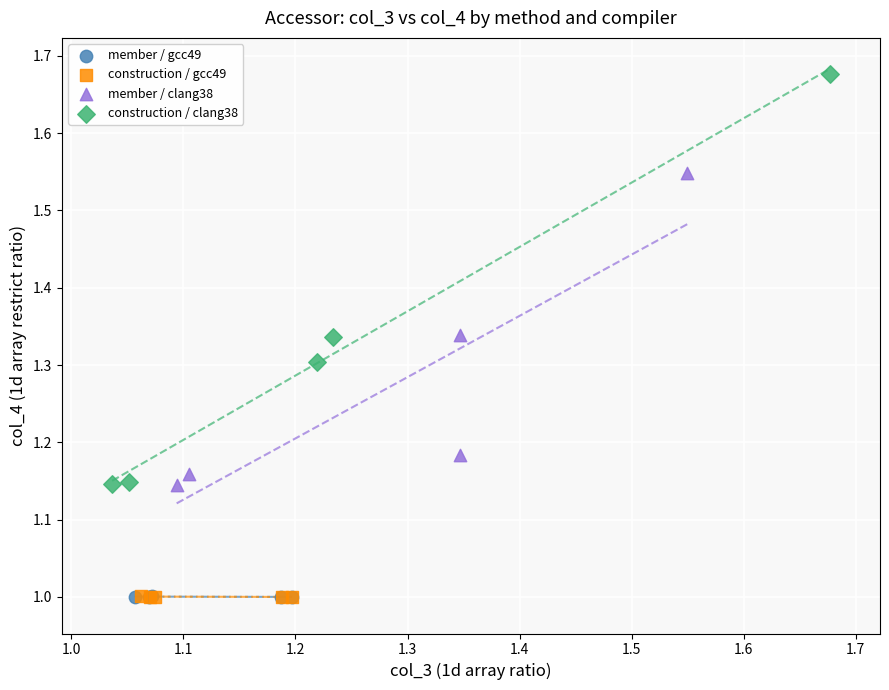

Which series has the widest spread of Y values?

construction / clang38